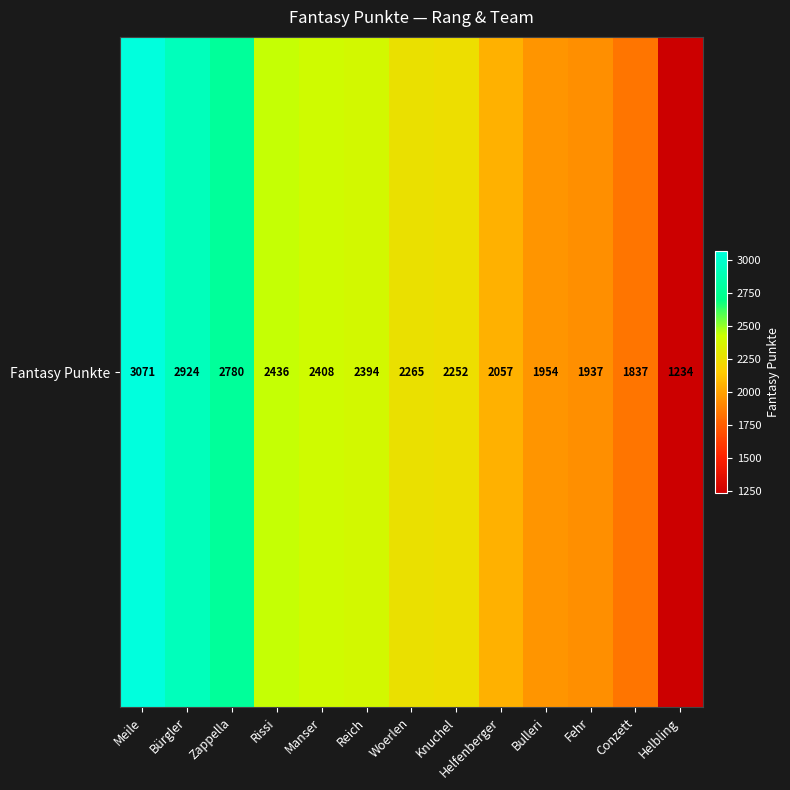

Which label corresponds to the largest value in the chart?

Meile